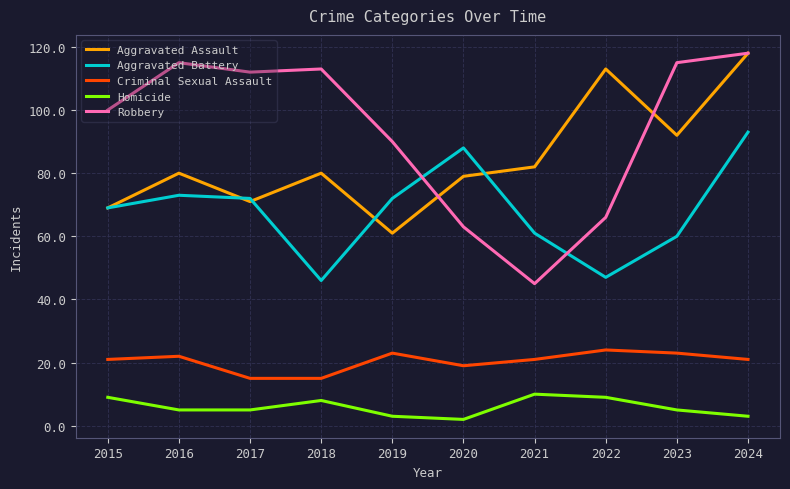

Which series has the largest range (max minus min)?

Robbery